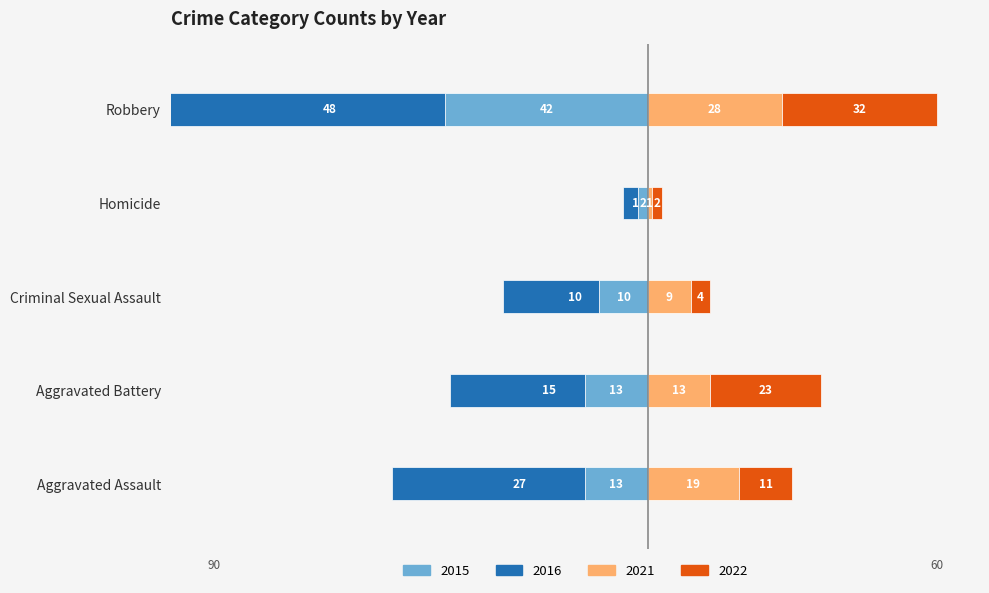

Which series changed the most between Homicide and Robbery?

2016